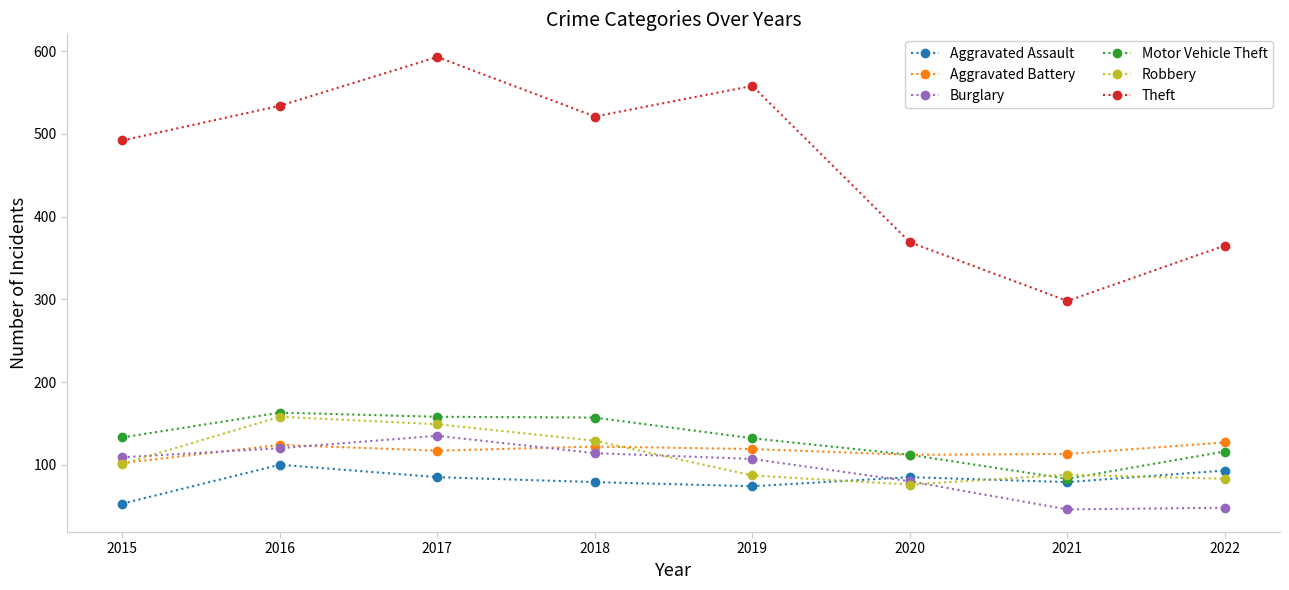

At how many categories does at least one series exceed 93?

8